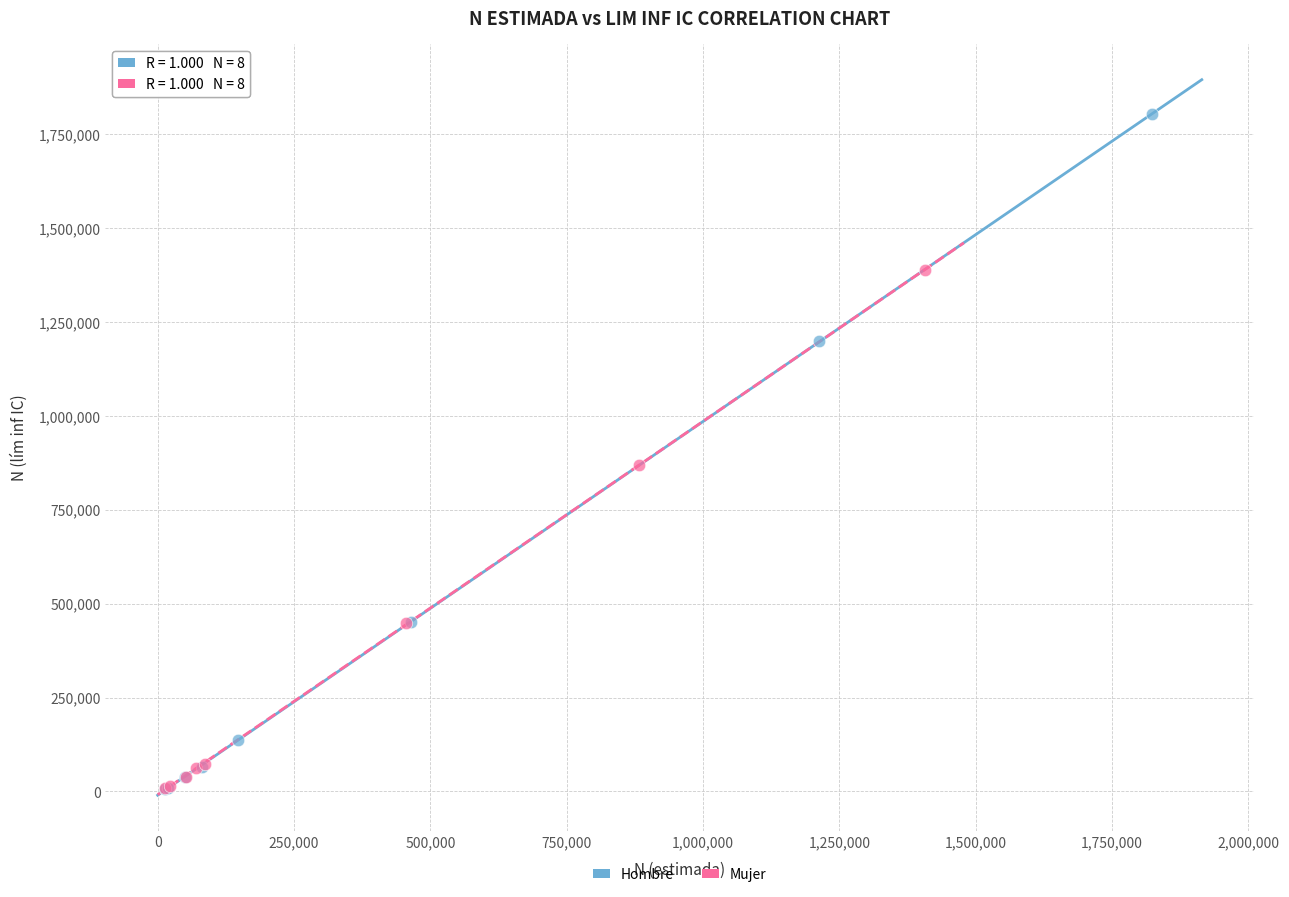

Which series has the widest spread of Y values?

Hombre